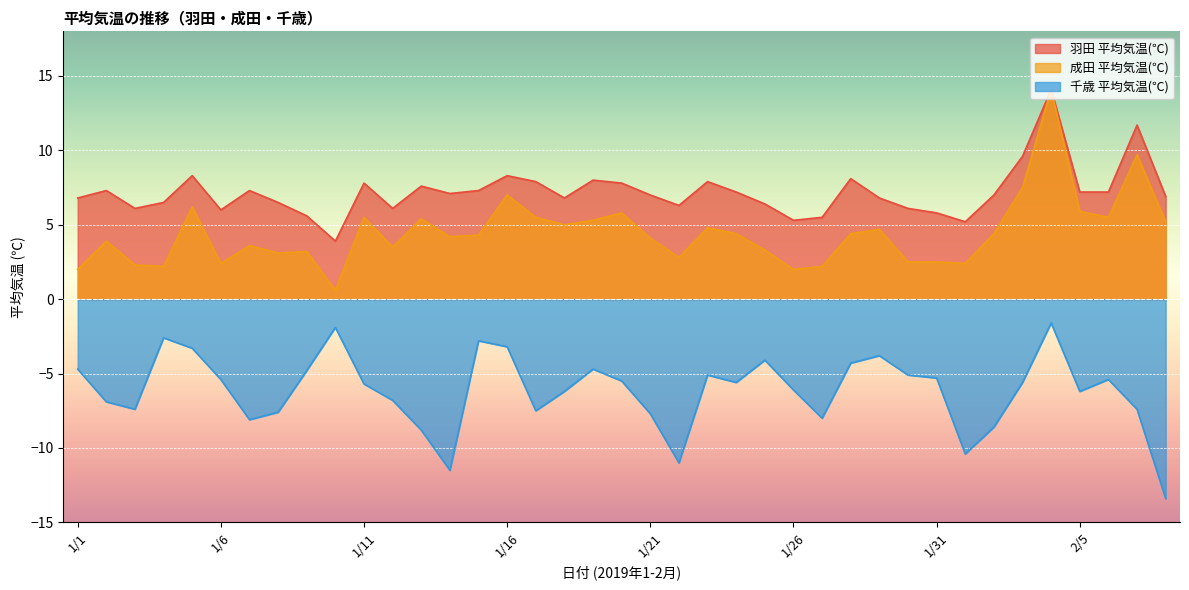

At which label is 成田 平均気温(℃) closest to 7?

1/16